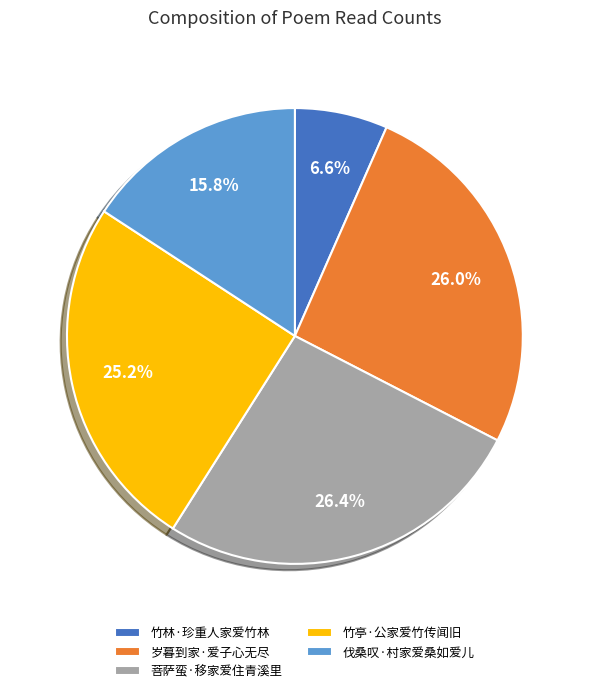

Combined, do 岁暮到家·爱子心无尽 and 菩萨蛮·移家爱住青溪里 account for over 50%?

Yes